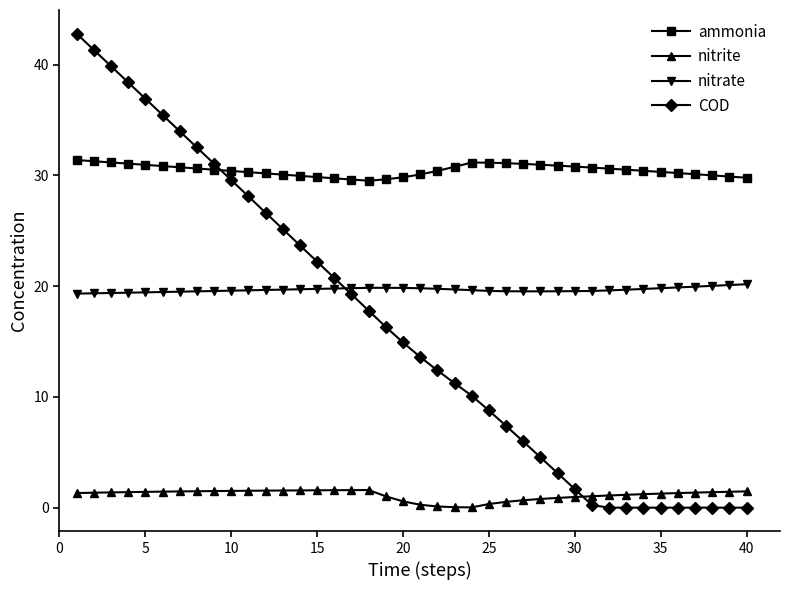

True or false: nitrite and nitrate cross at least once.

False